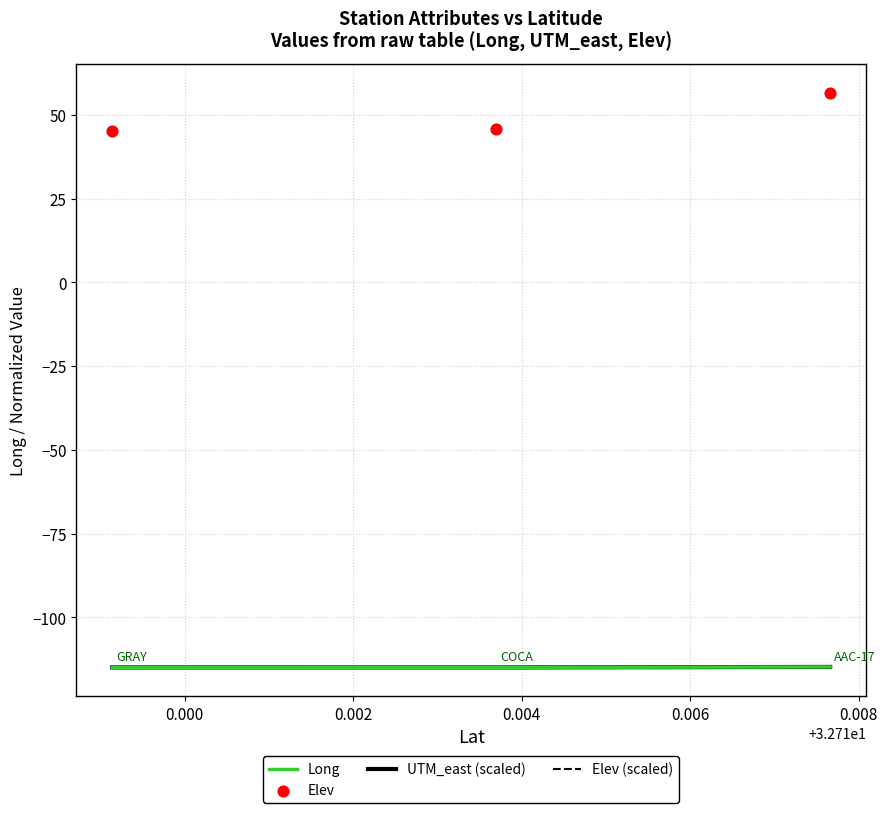

What are all the series names shown in the legend?

Long, UTM_east (scaled), Elev (scaled), Elev